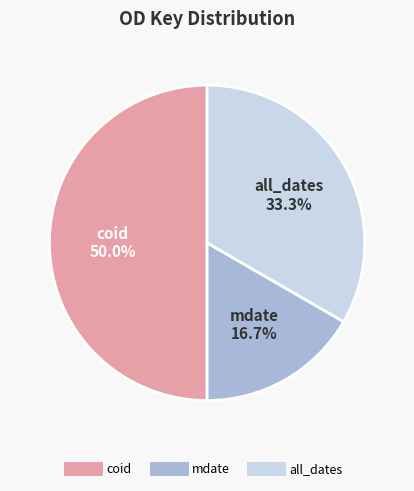

How many segments does this pie chart have?

3